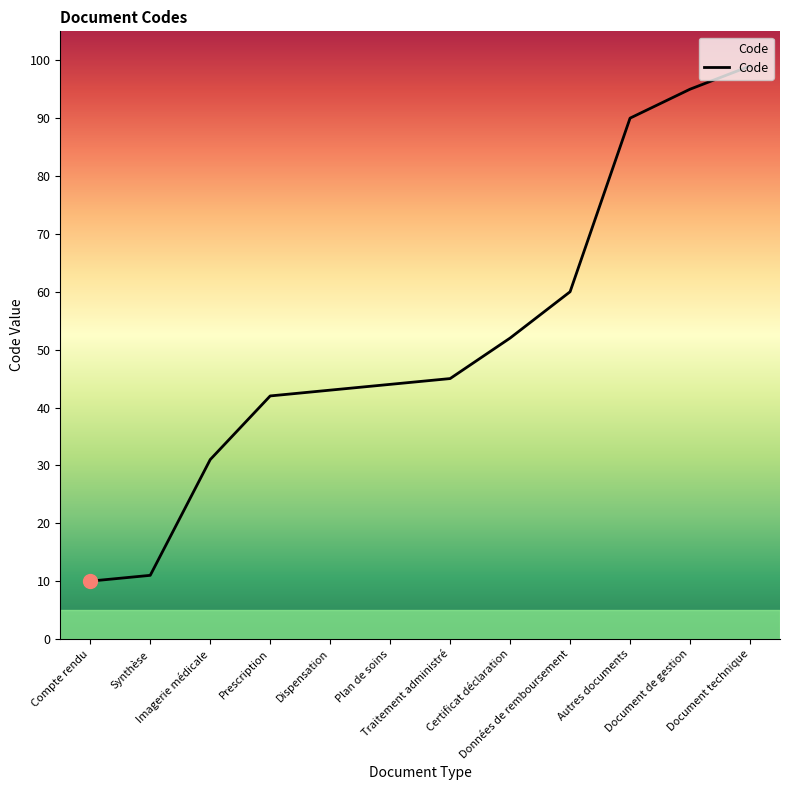

How many distinct data groups are displayed?

1